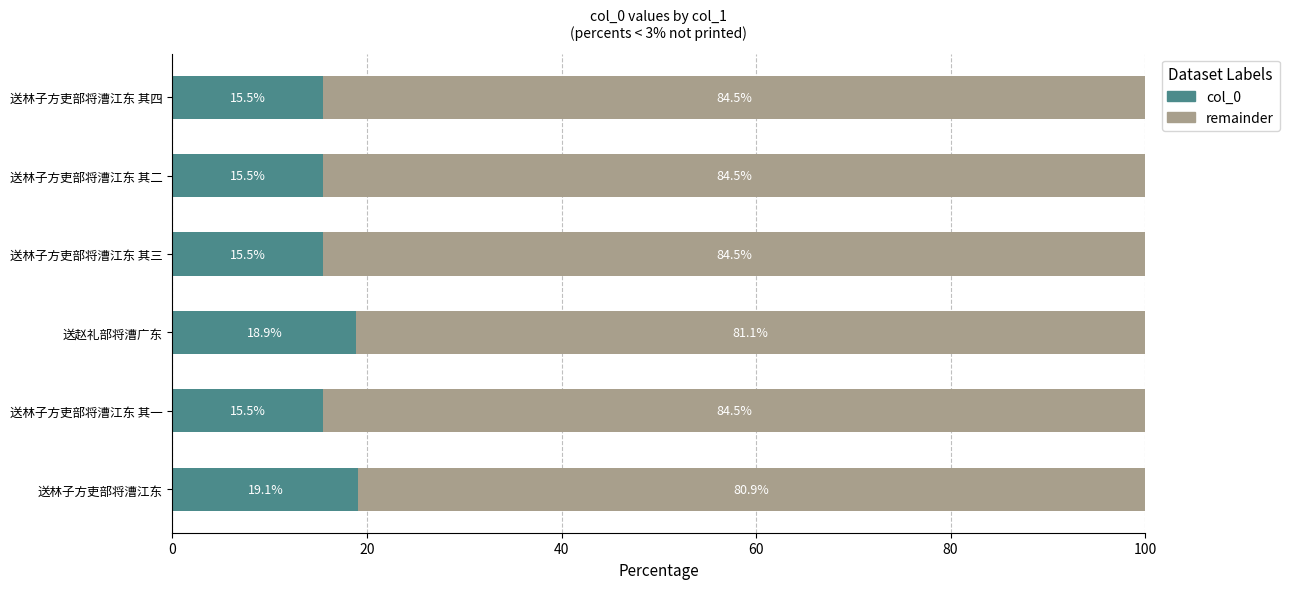

What is the total value across all series at 送林子方吏部将漕江东 其三?

100.0